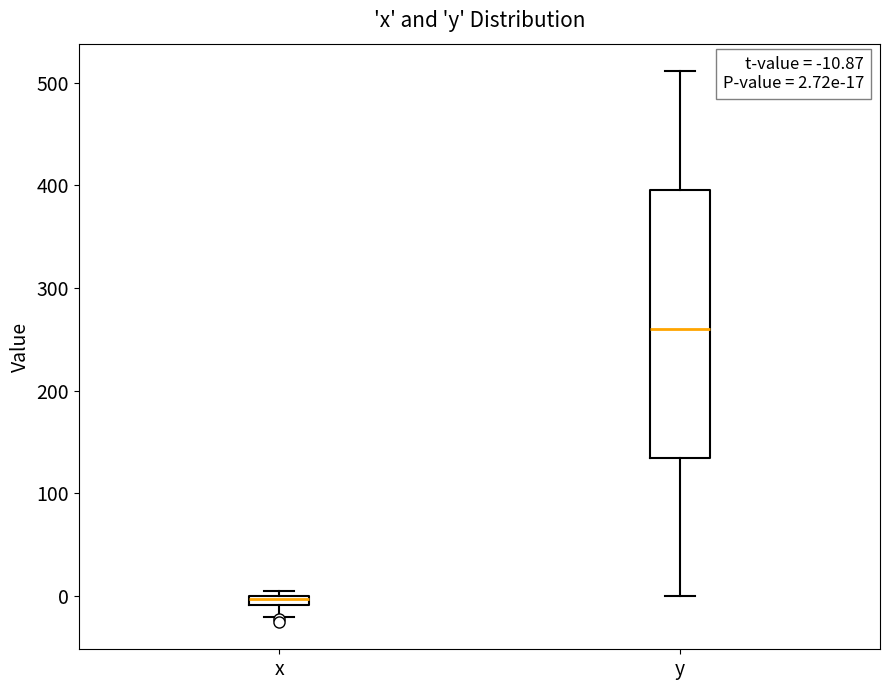

Comparing the boxes themselves (not the whiskers), which one is the tallest?

y